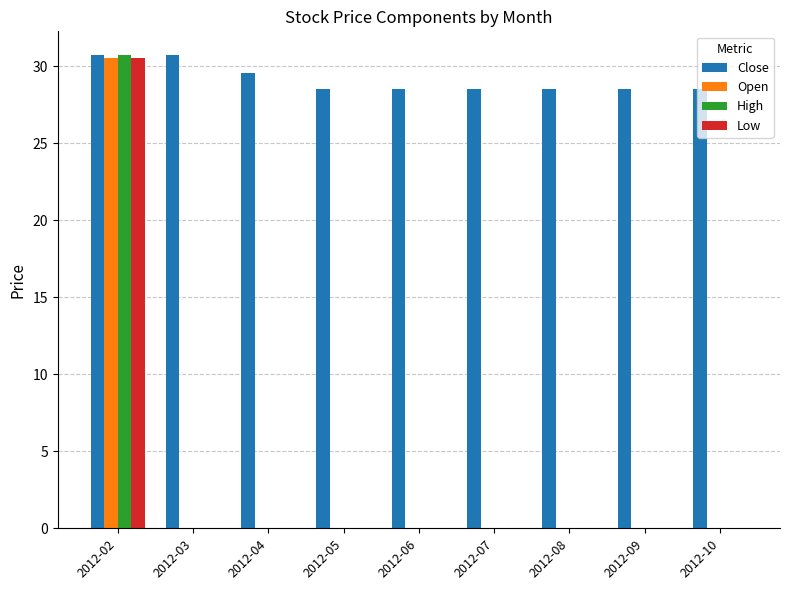

Is the value of Close at 2012-04 greater than the value of Low at 2012-10?

Yes